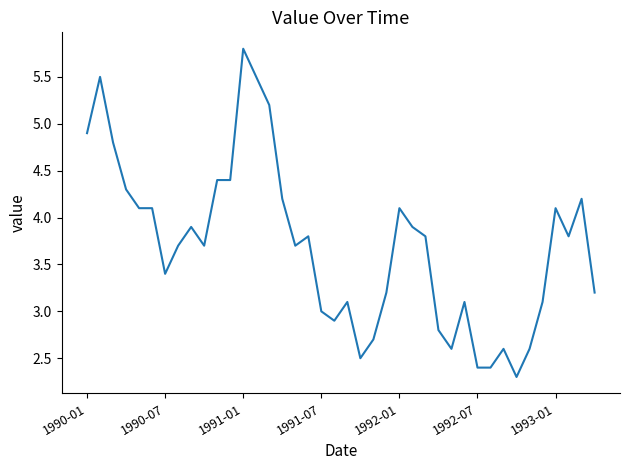

What is the difference between the maximum and minimum values?

3.5